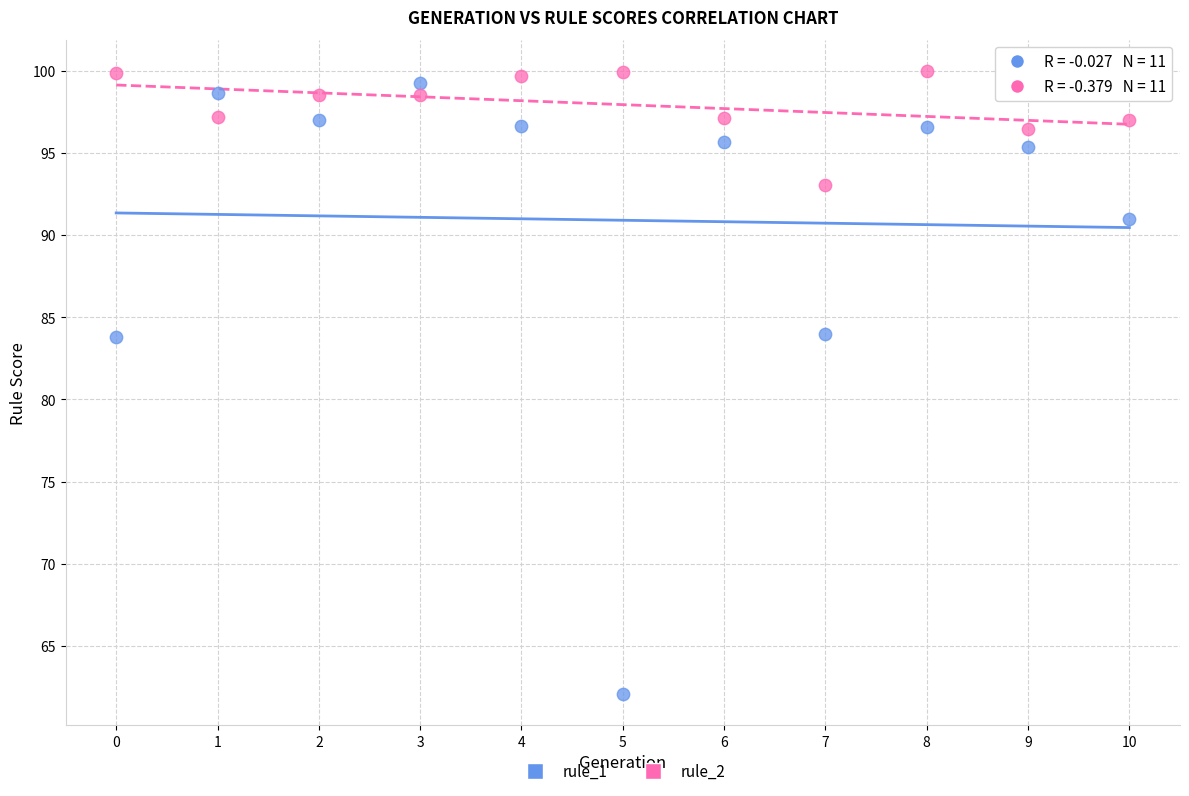

Which series reaches the minimum Y coordinate?

rule_1